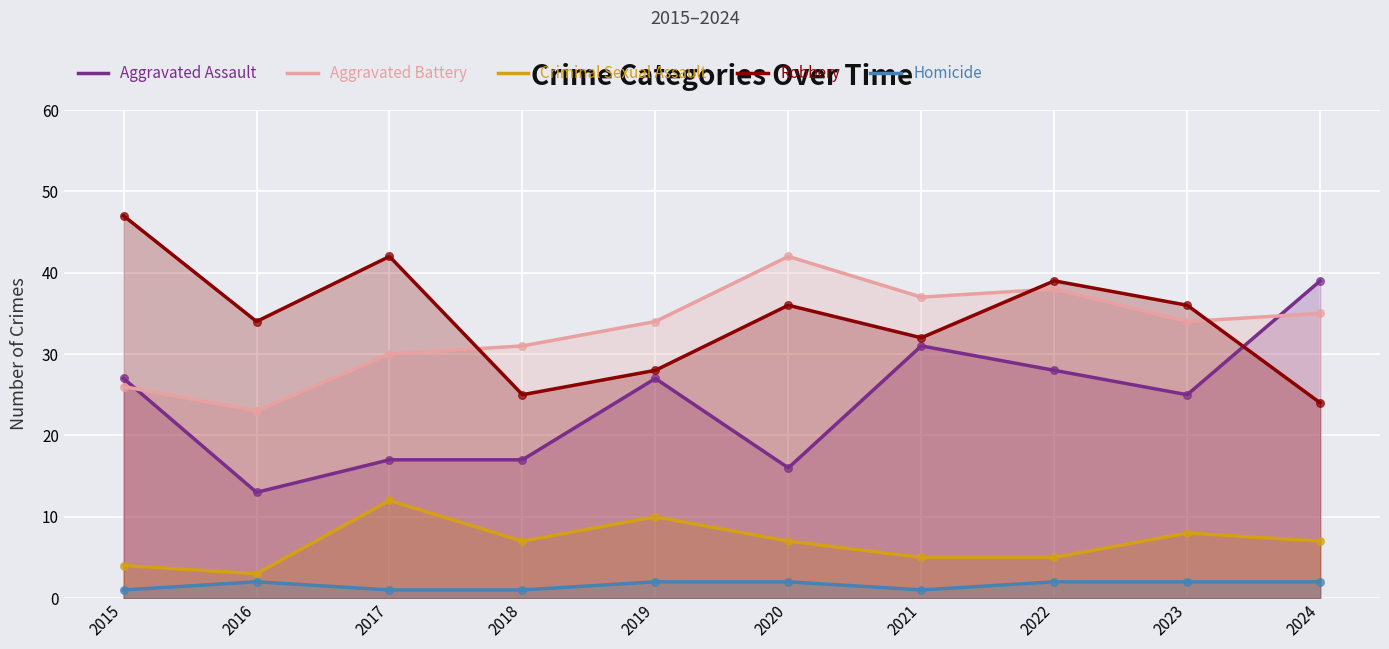

Which series has the widest spread of Y values?

Aggravated Assault